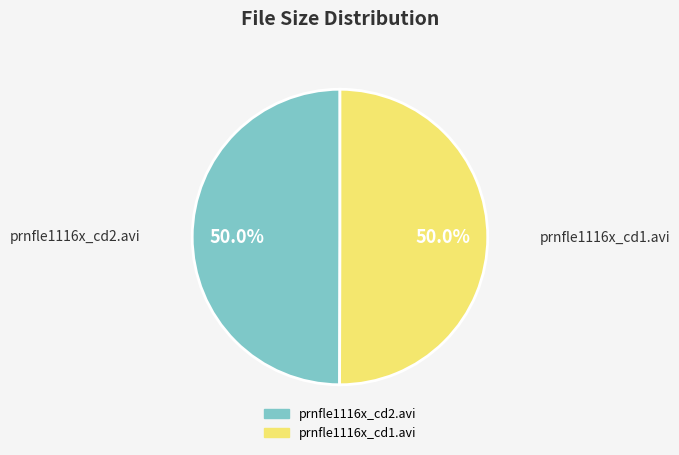

Approximately how many times larger is the value at prnfle1116x_cd1.avi compared to prnfle1116x_cd2.avi?

1.0